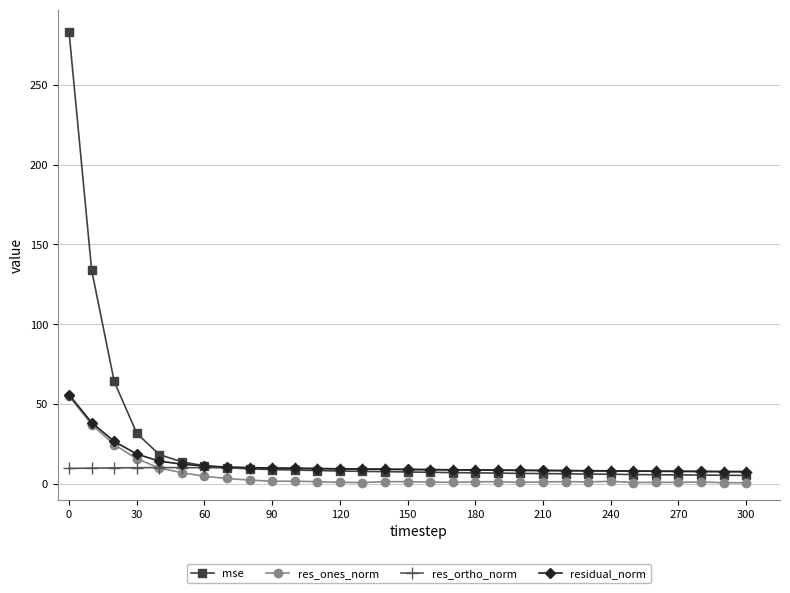

What is the value of the mse point at the 8th from the left?

10.1